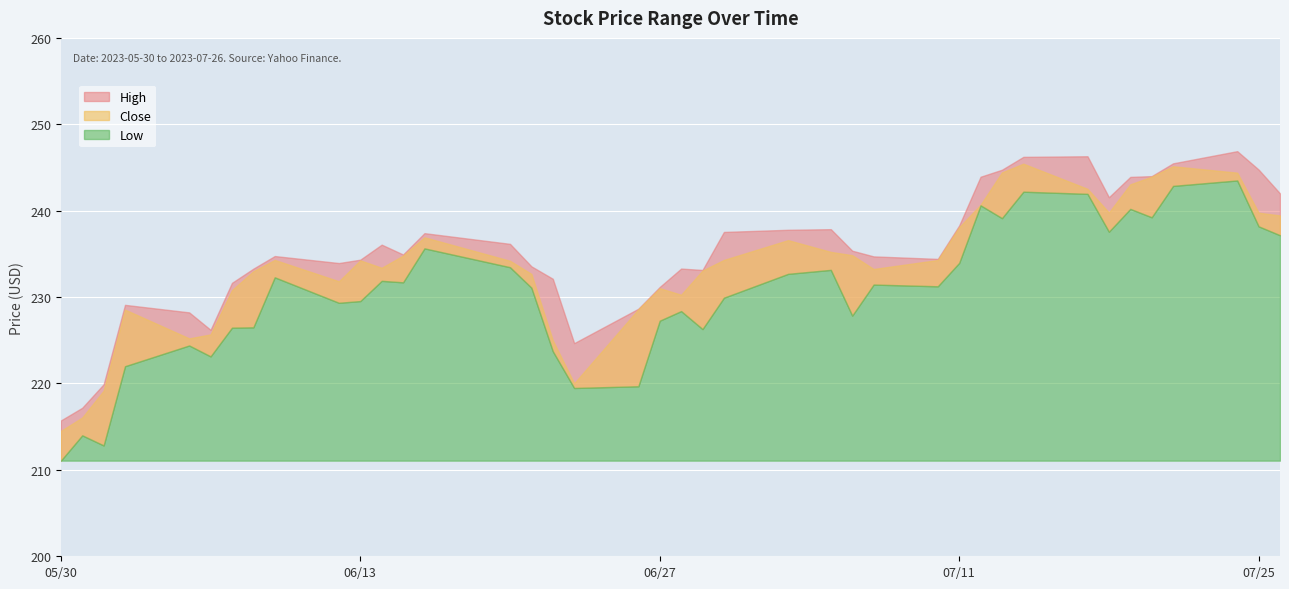

Which series has the largest range (max minus min)?

Low